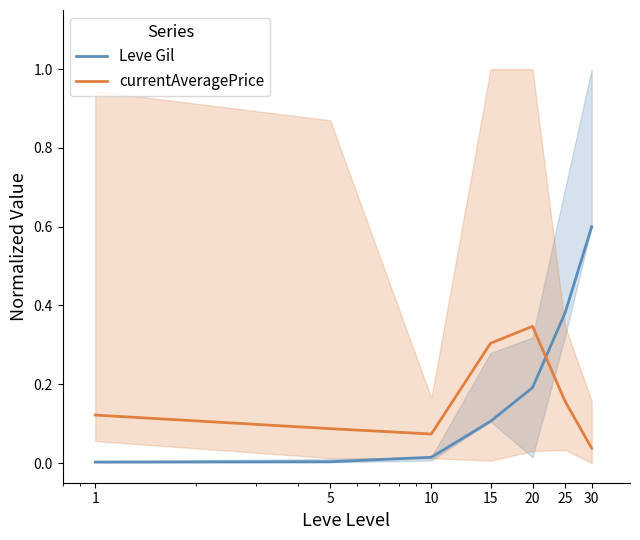

Which category has the highest value across all series?

30